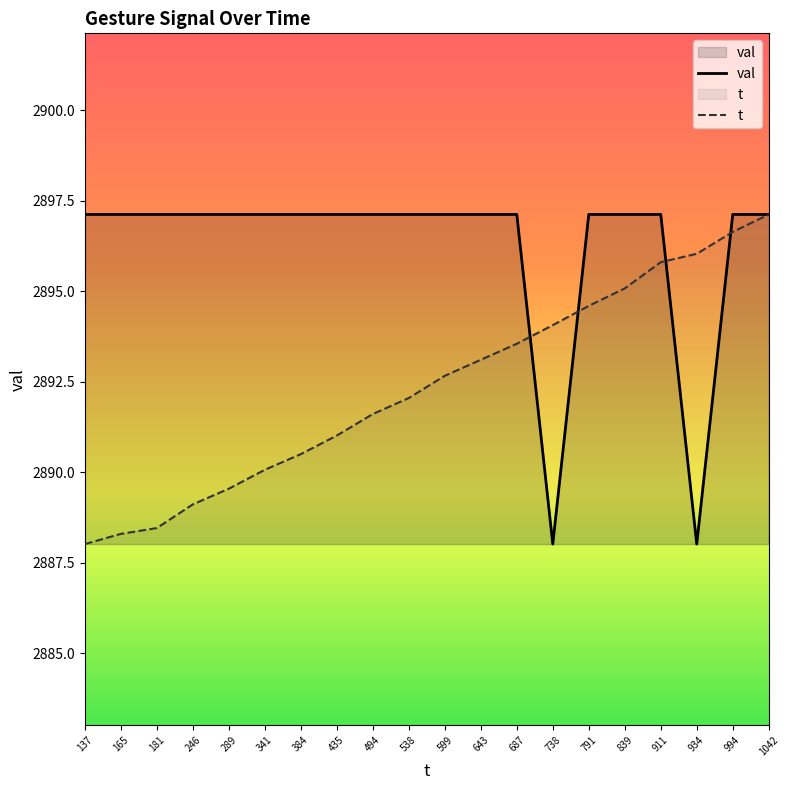

Where does the t series first go above 2892?

538